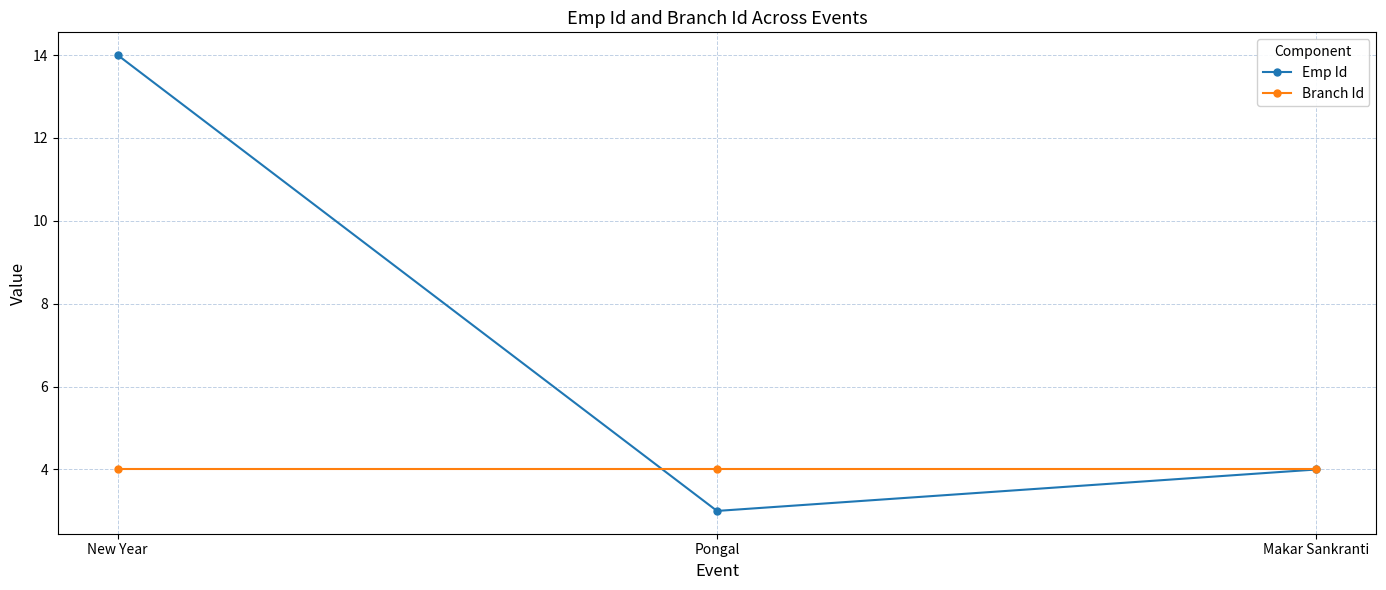

Which series has the widest spread of values?

Emp Id